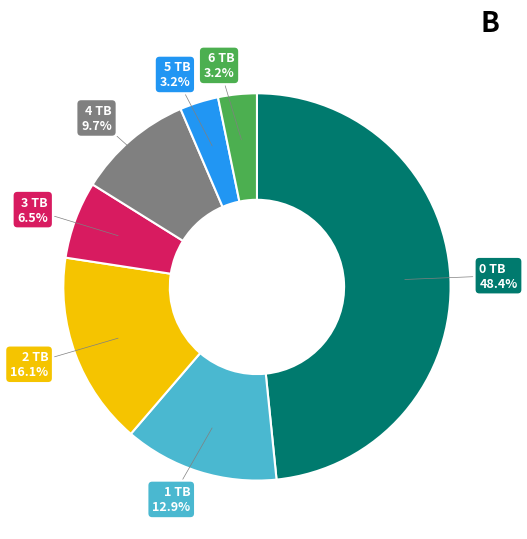

Does any single category account for the majority?

No